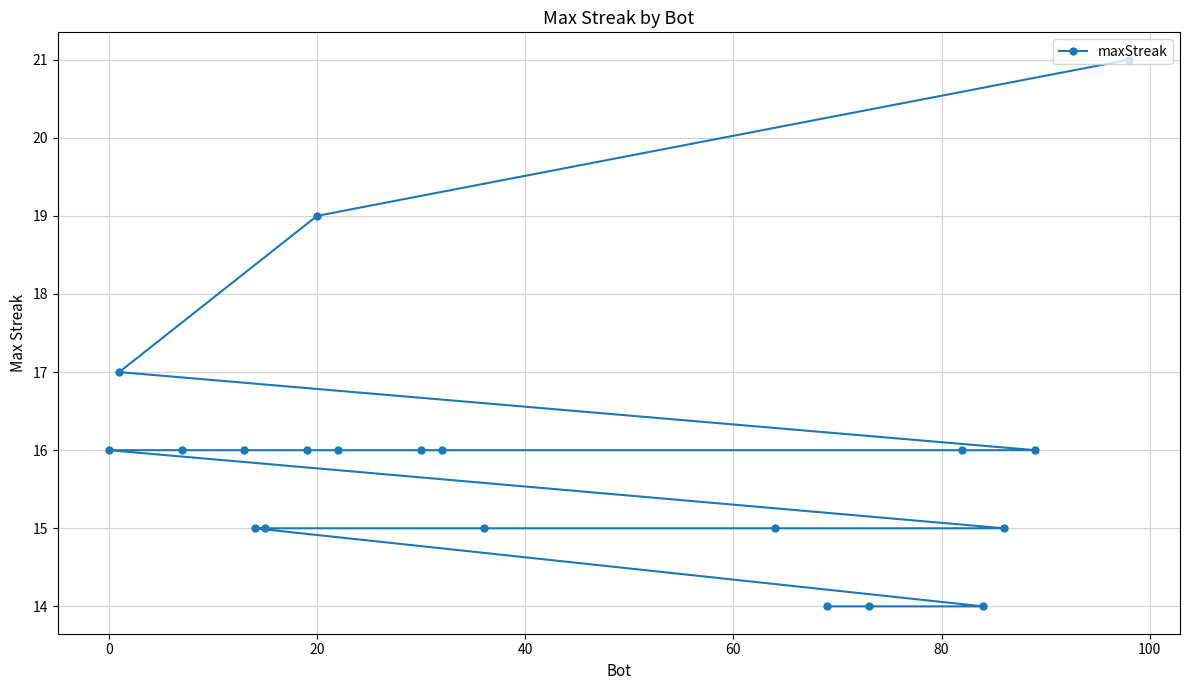

What is the maximum value shown in the chart?

21